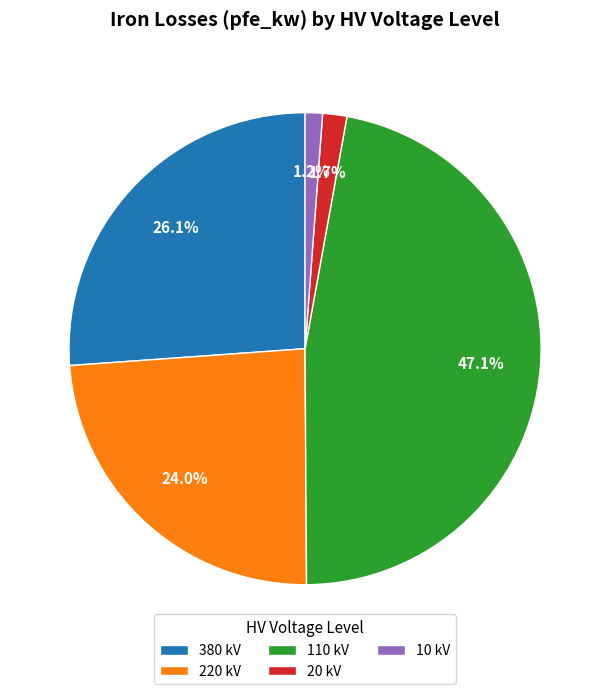

How much of the chart is everything except 380?

73.9%